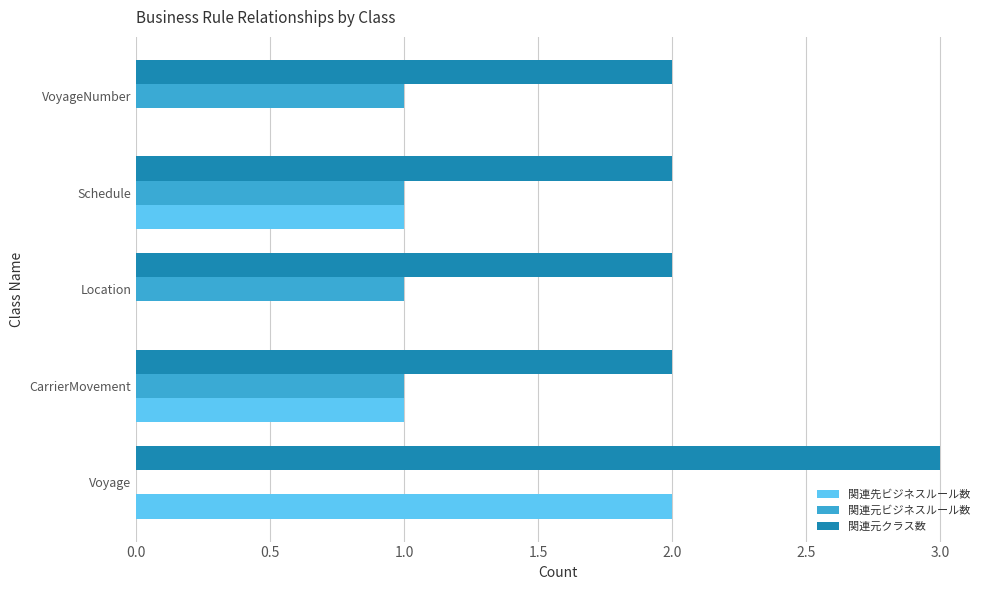

What is the total value across all series at CarrierMovement?

4